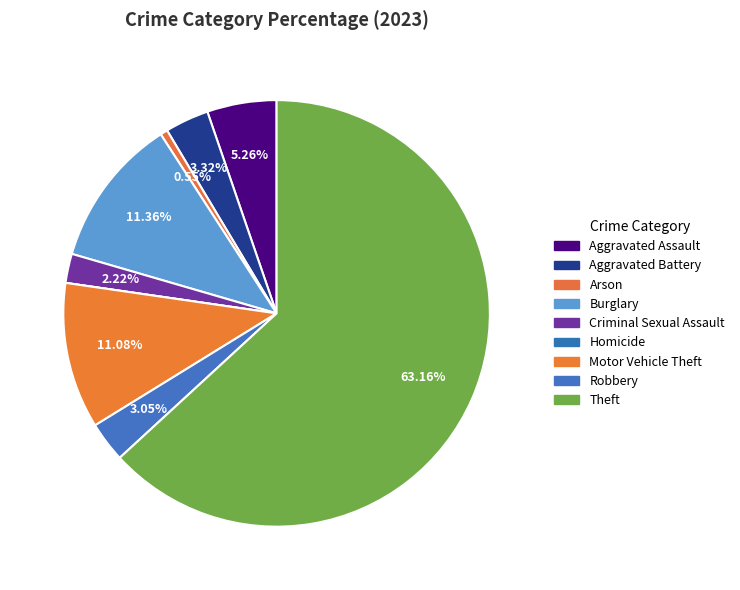

Which slice represents more than half of the pie?

Theft